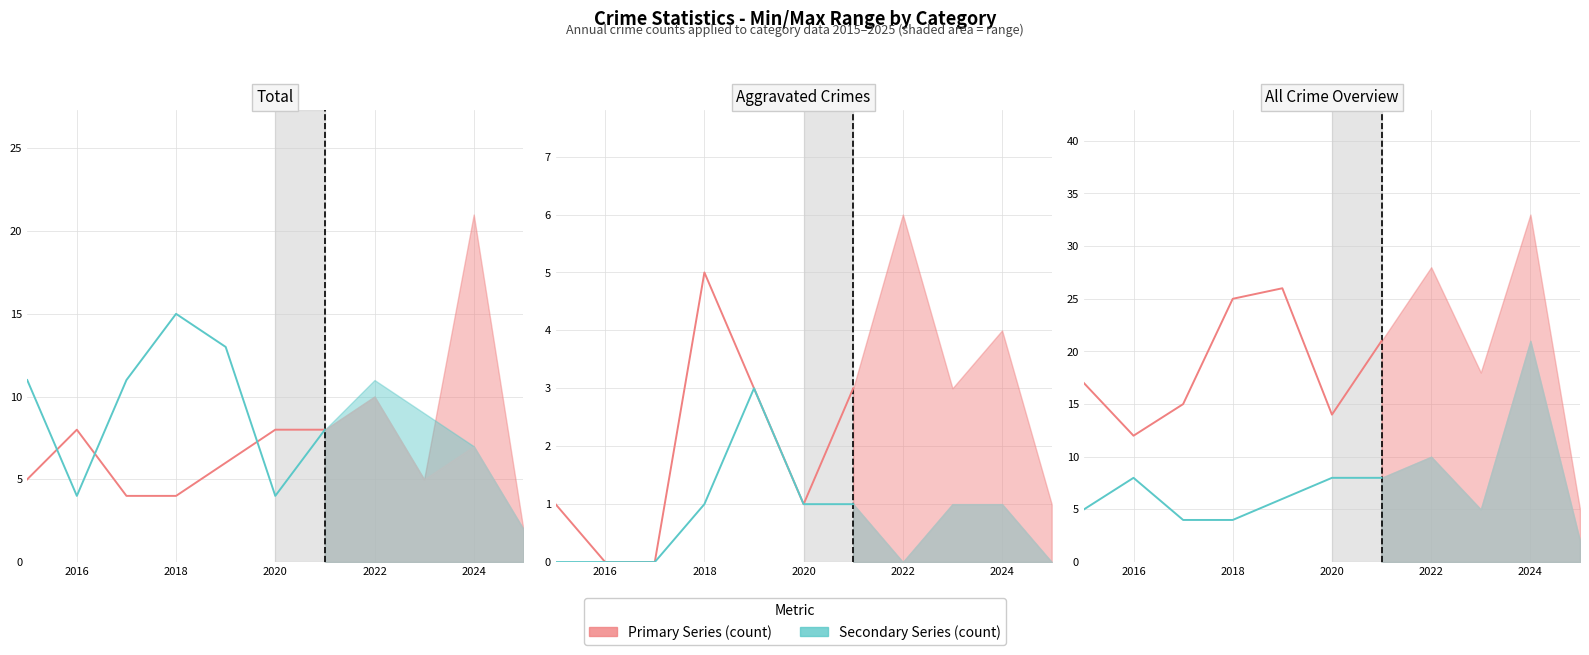

At which label does Agg. Battery reach its peak?

2018